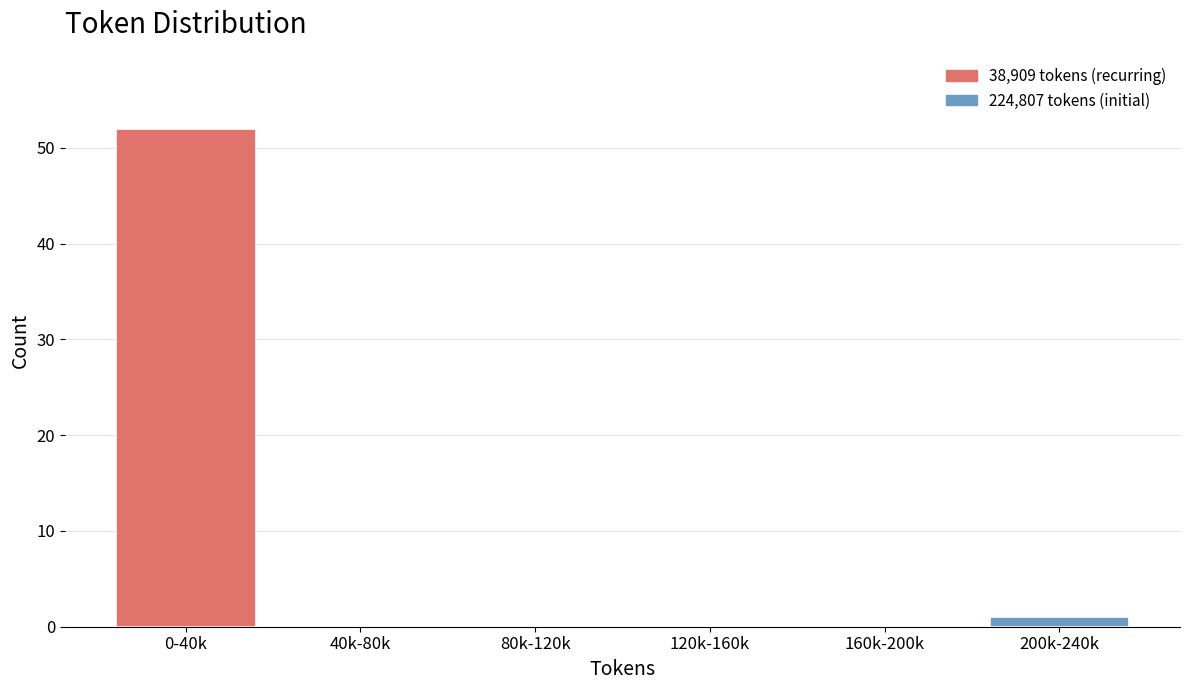

Reading left to right, what are all the values shown in this chart?

0-40k=52	40k-80k=0	80k-120k=0	120k-160k=0	160k-200k=0	200k-240k=1